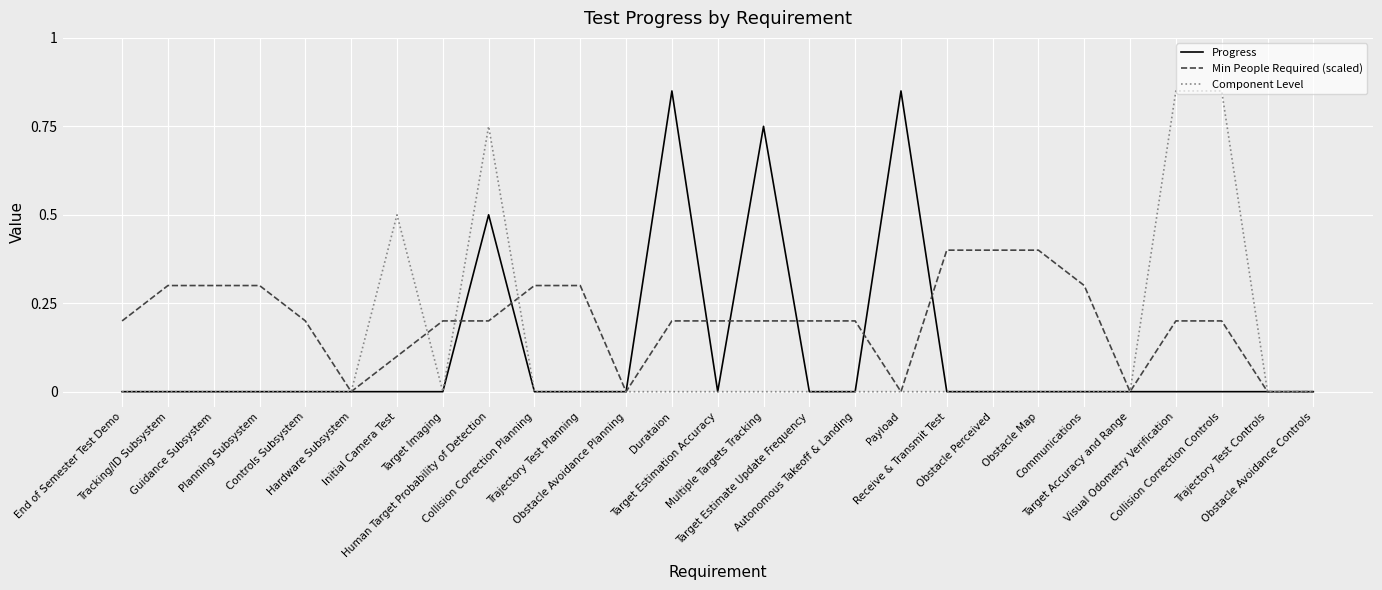

Is it true that Progress equals 0.3 at Target Imaging?

False